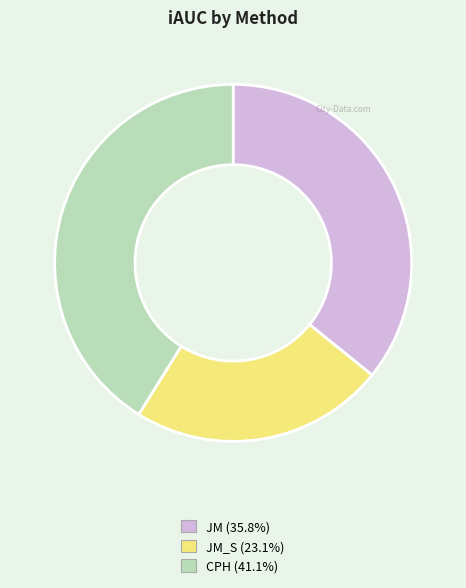

Is the sum of JM (35.8%) and CPH (41.1%) greater than half?

Yes